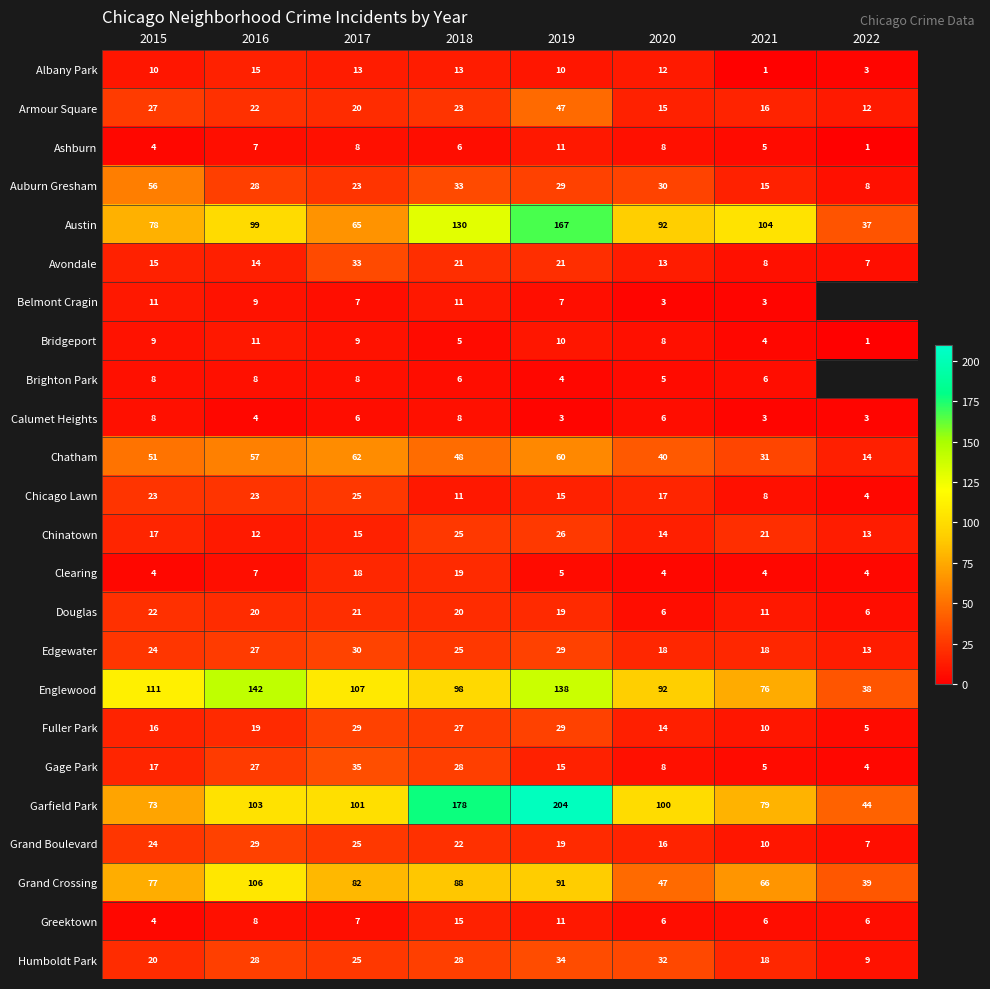

What is the spread (max minus min) of values at 2016?

138